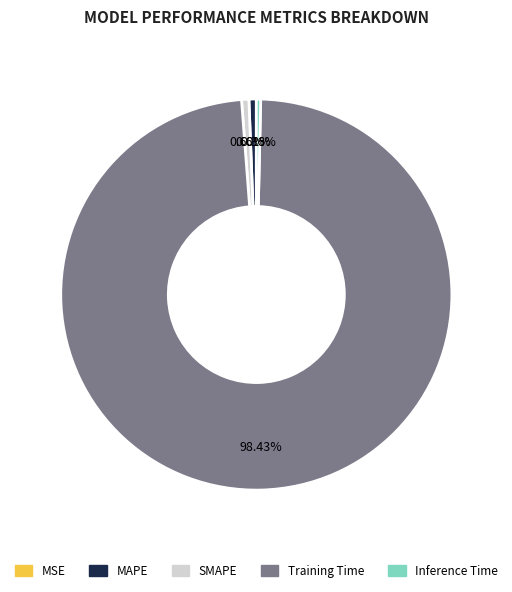

To the nearest percent, what percentage of the pie is SMAPE?

1%